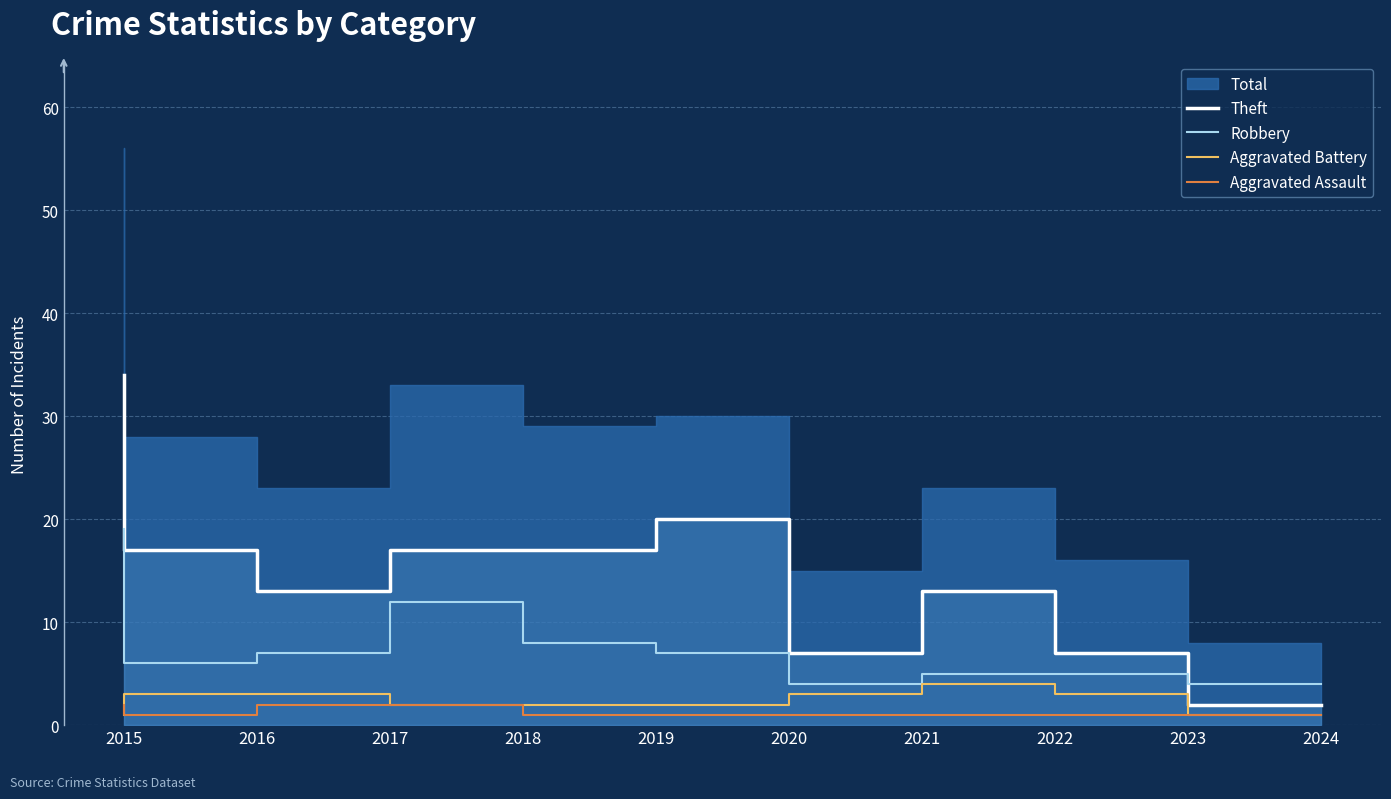

True or false: Robbery and Aggravated Battery intersect in this chart.

False